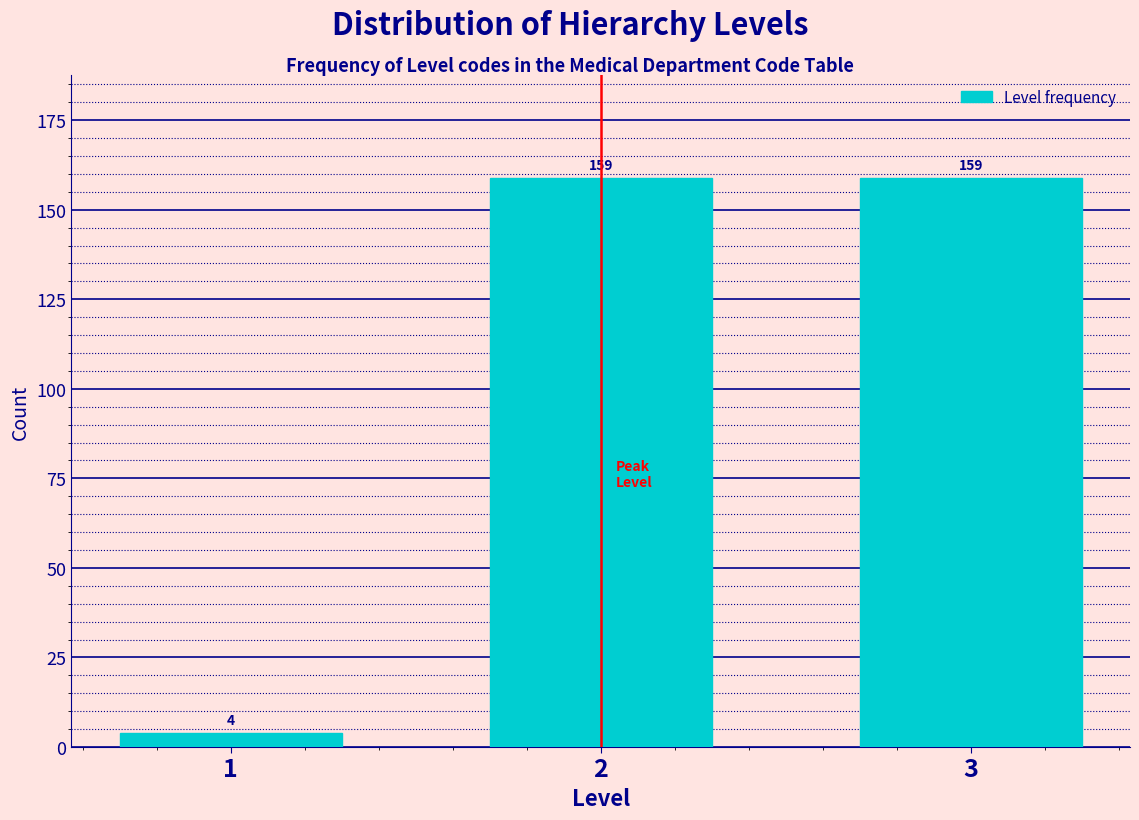

Reading right to left, extract all data points from this chart.

3=159	2=159	1=4